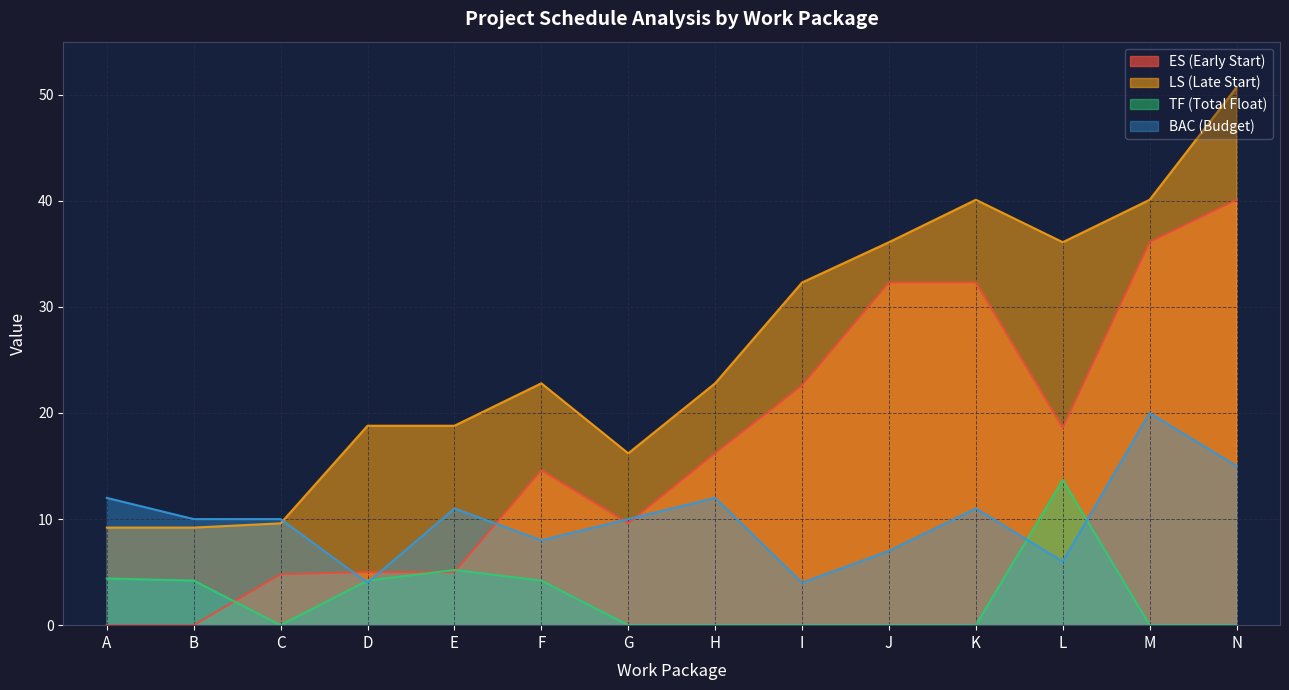

True or false: LS (Late Start) and ES (Early Start) intersect in this chart.

False